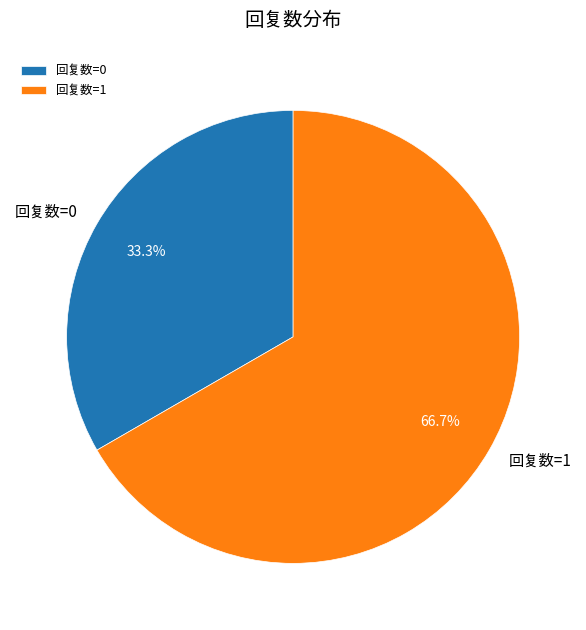

Does any single category account for the majority?

Yes